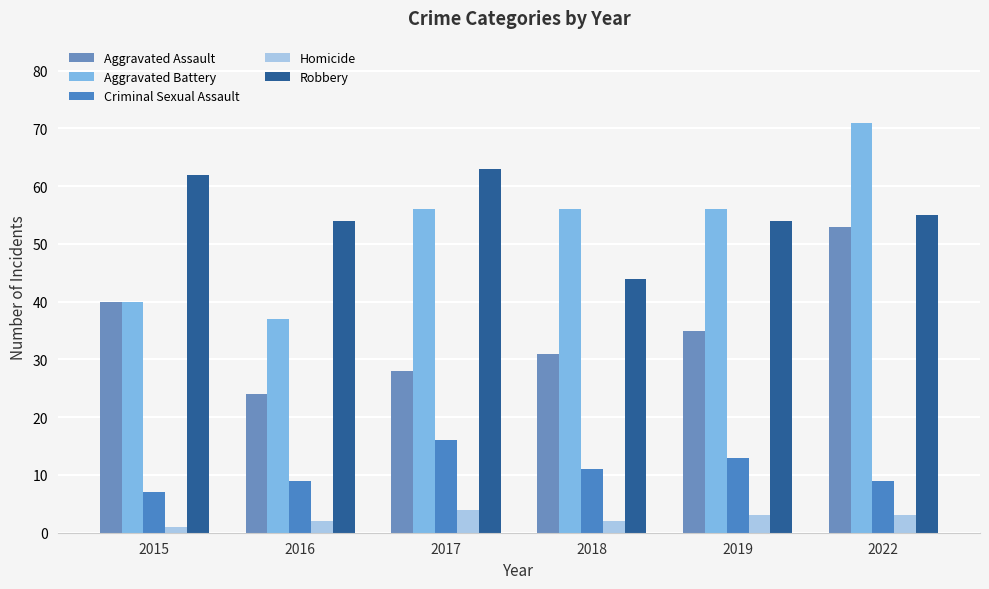

Are the bars horizontal?

No